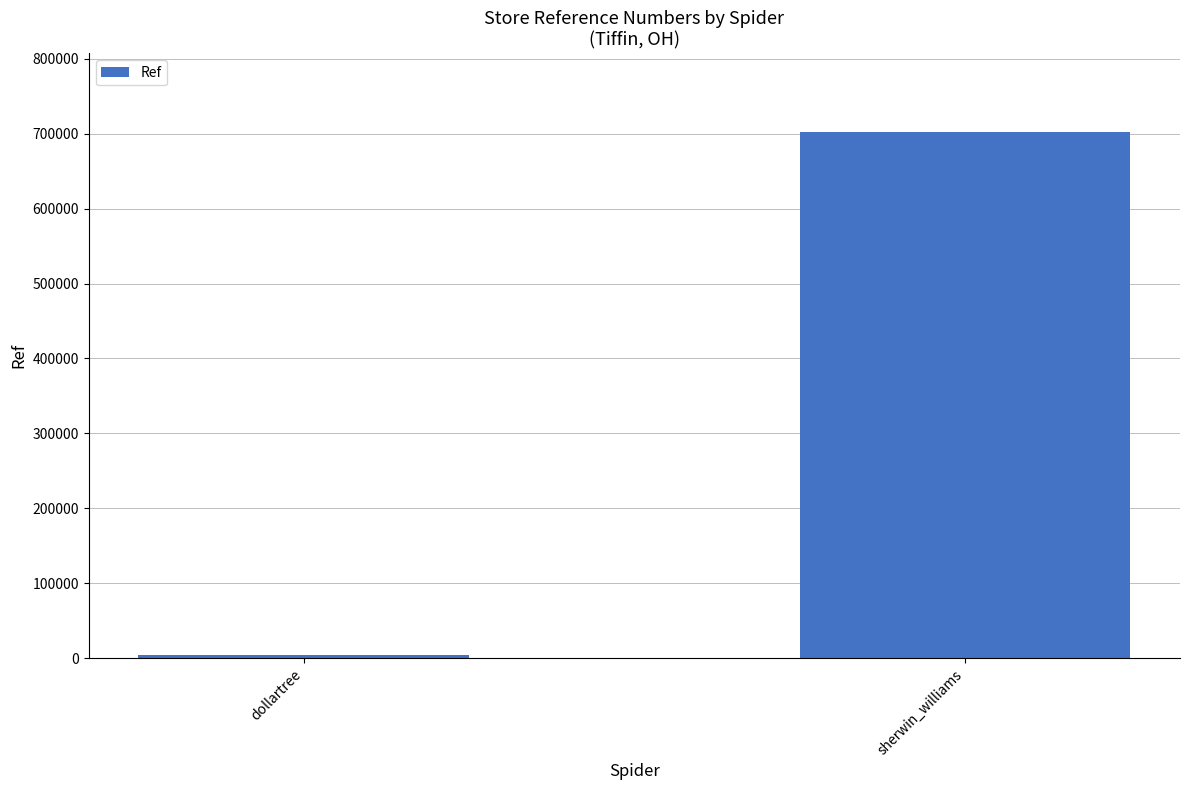

How many data points does each series have?

2